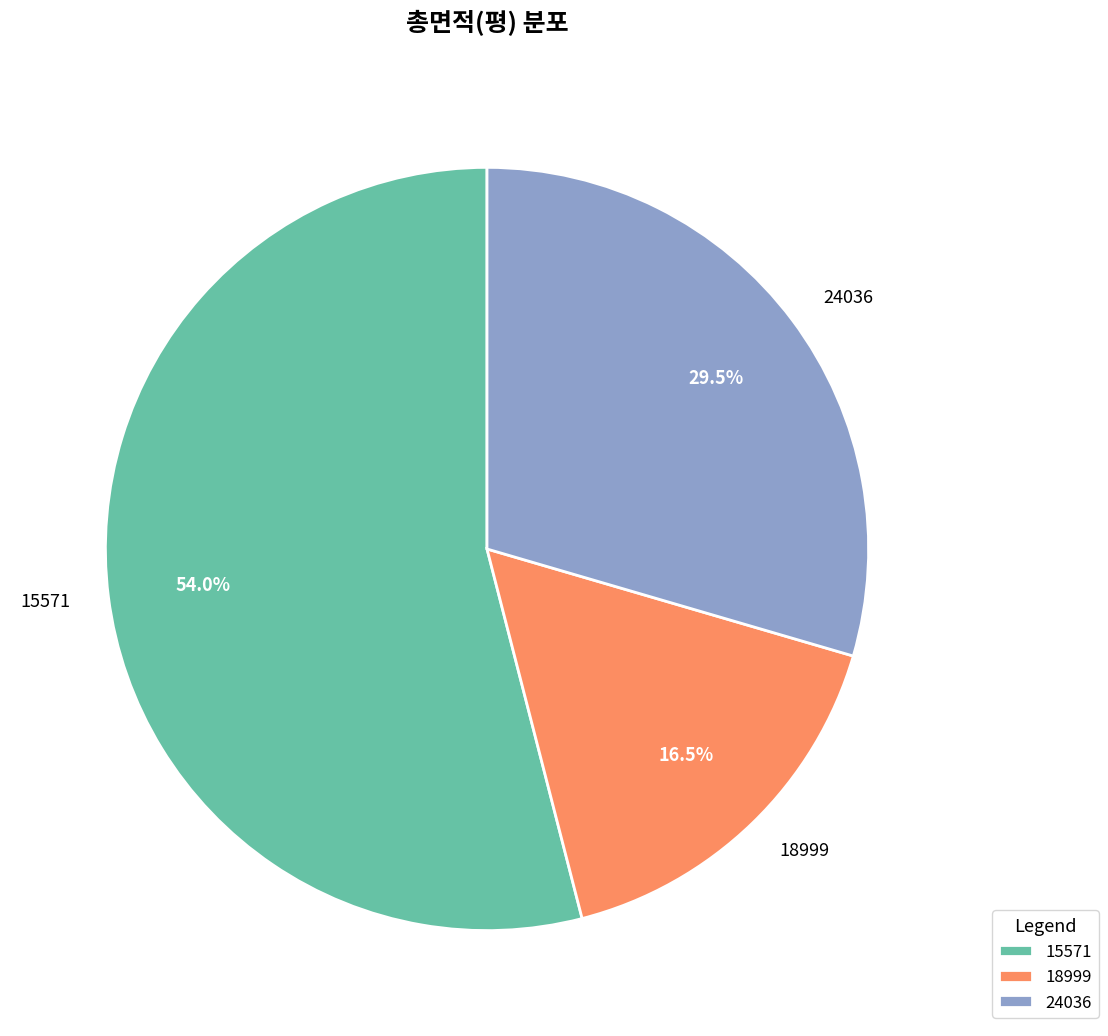

What is the ratio of the value at 24036 to the value at 18999?

1.8